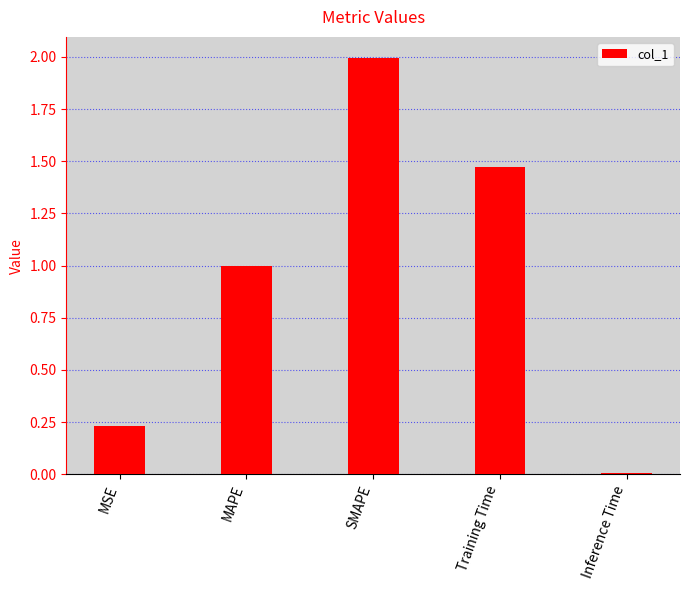

What is the difference between the values at SMAPE and MAPE?

1.0